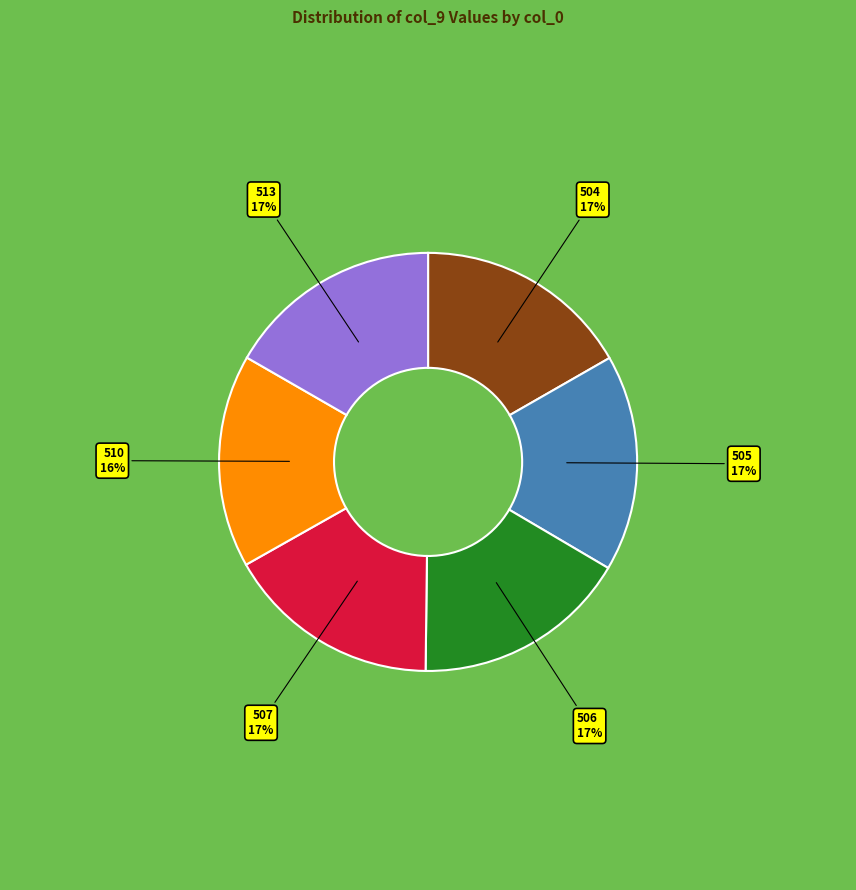

Is the sum of 506 and 504 greater than half?

No